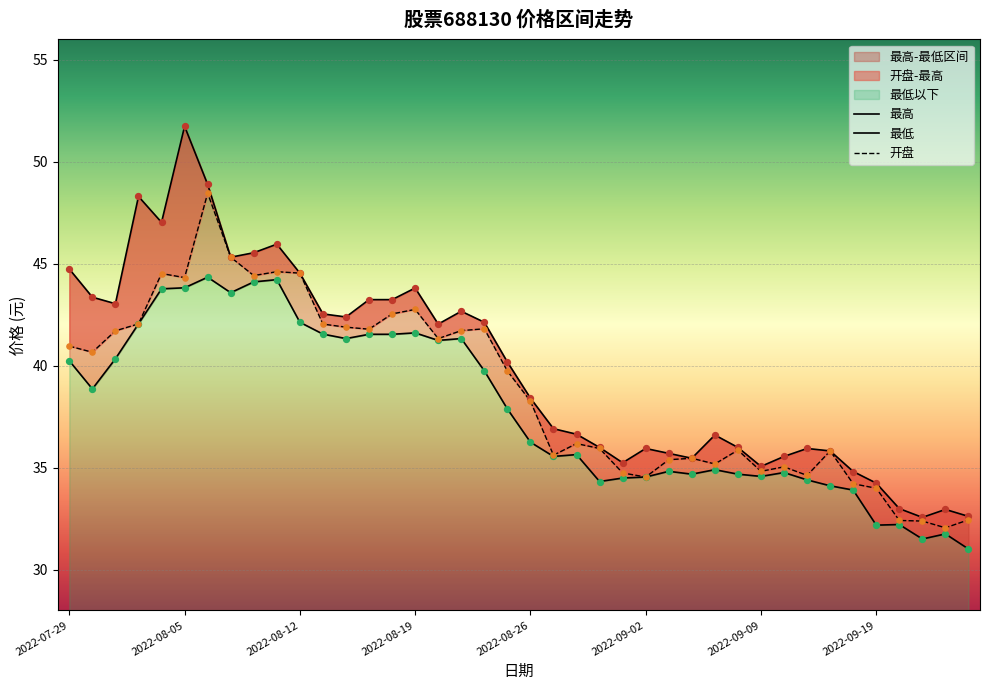

What is the total value across all series at 2022-09-21?

96.4